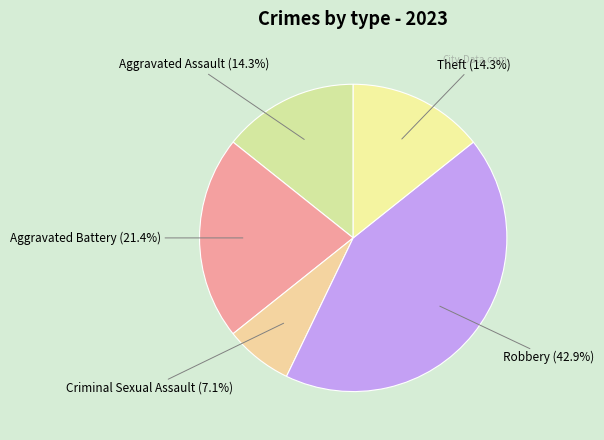

What is the largest slice in the pie chart?

Robbery